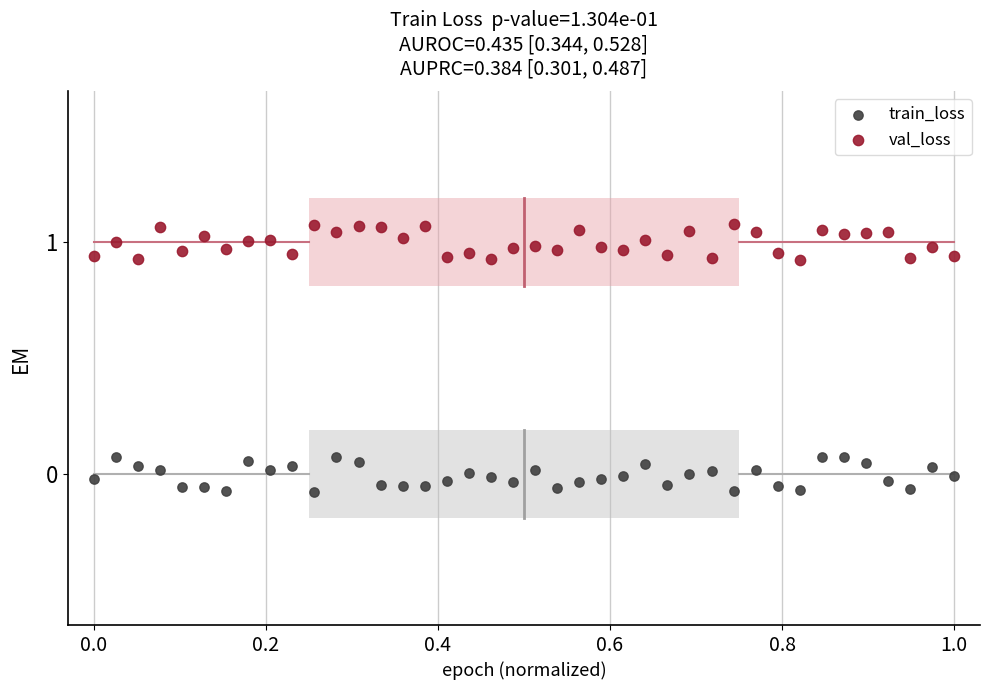

Which series reaches the minimum Y coordinate?

train_loss